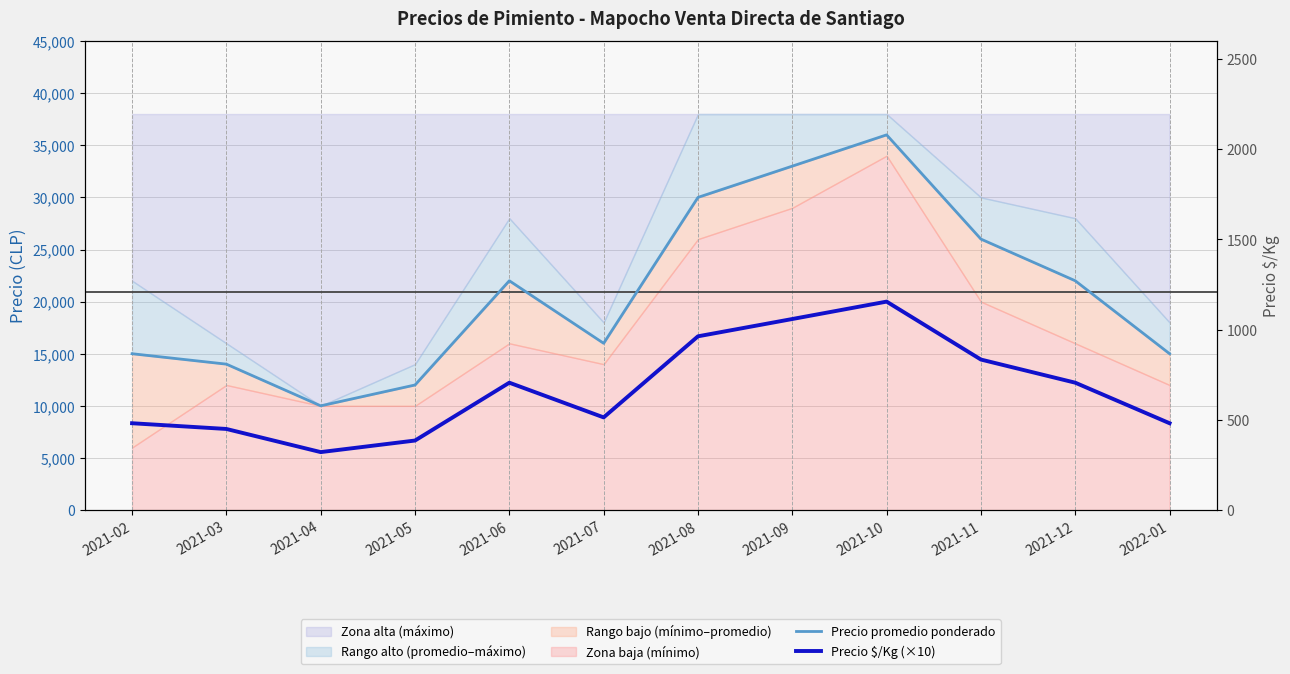

Does the chart have visible grid lines?

Yes